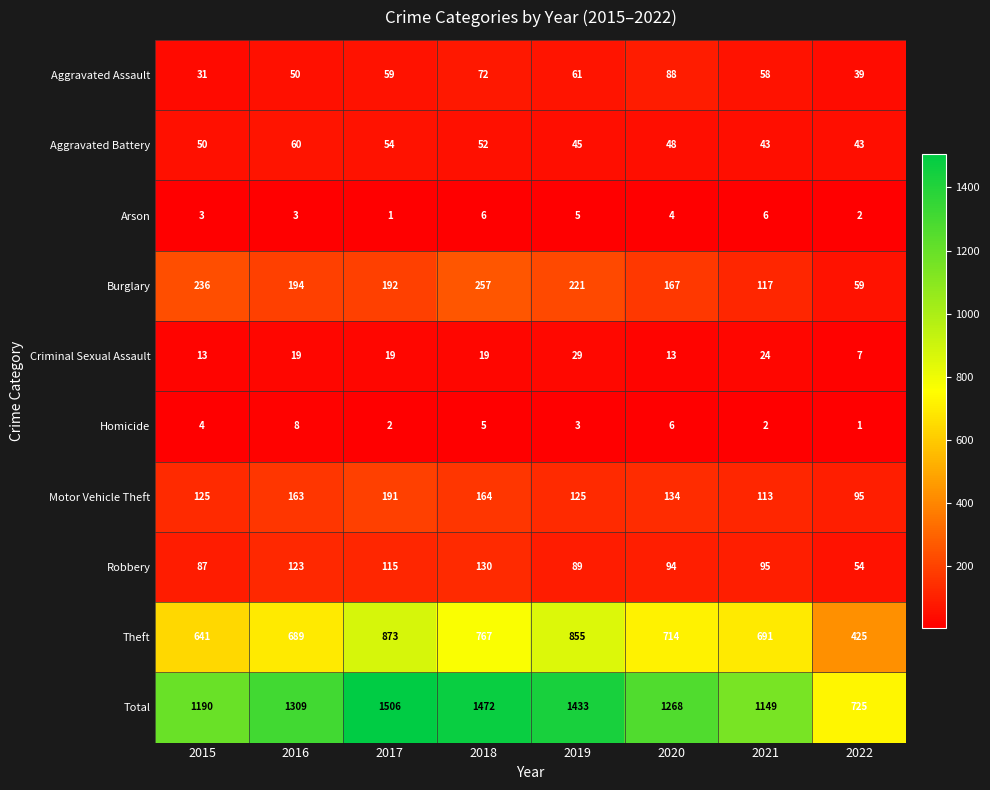

Rank the series by their maximum value, from highest to lowest.

Total, Theft, Burglary, Motor Vehicle Theft, Robbery, Aggravated Assault, Aggravated Battery, Criminal Sexual Assault, Homicide, Arson